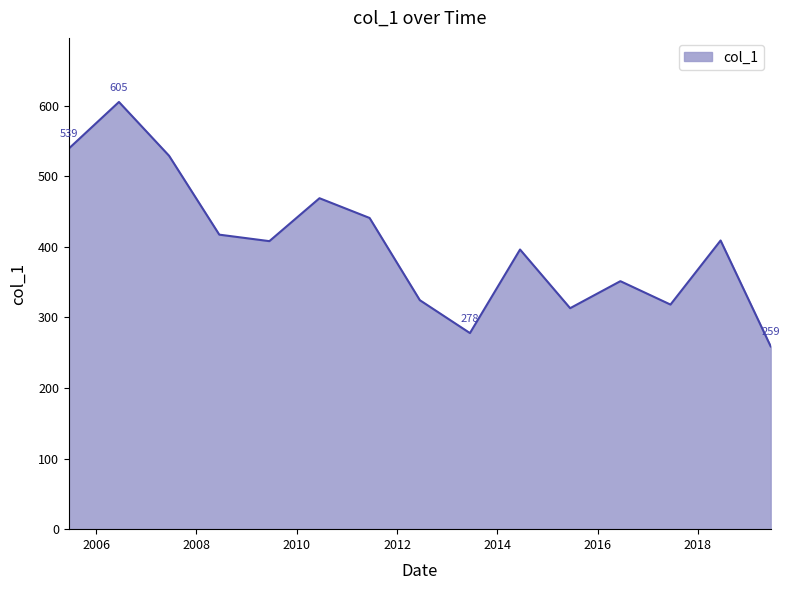

What is the greatest value displayed?

605.4